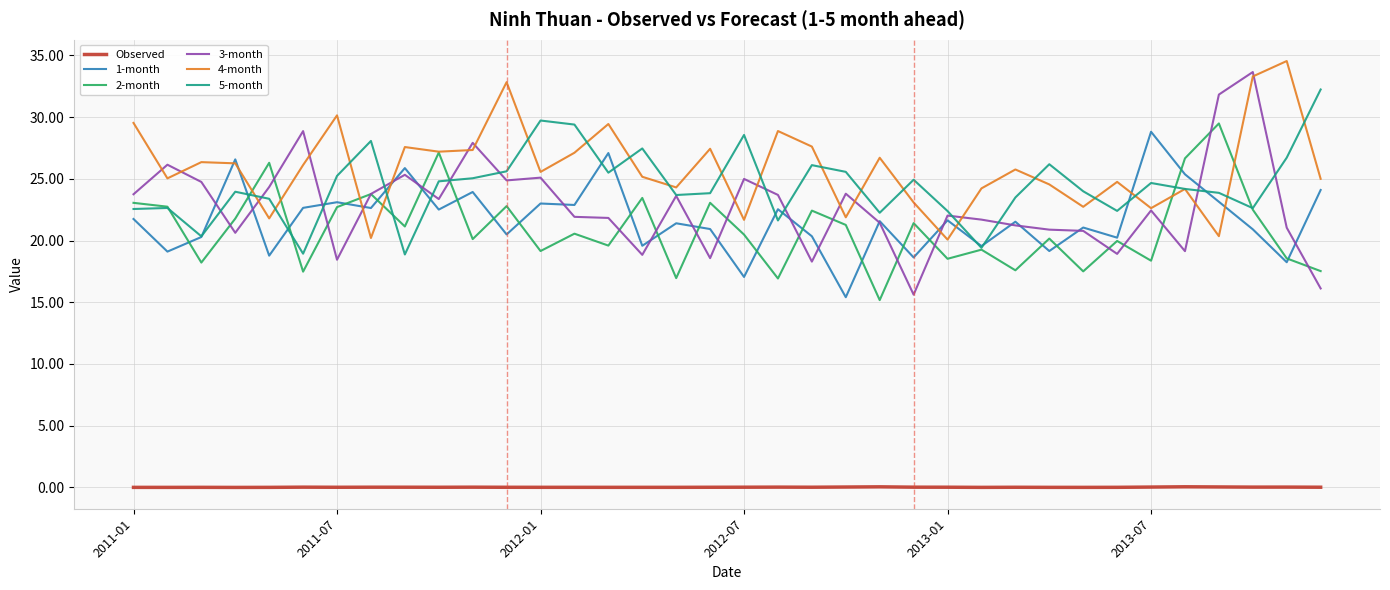

True or false: 1-month and Observed intersect in this chart.

False